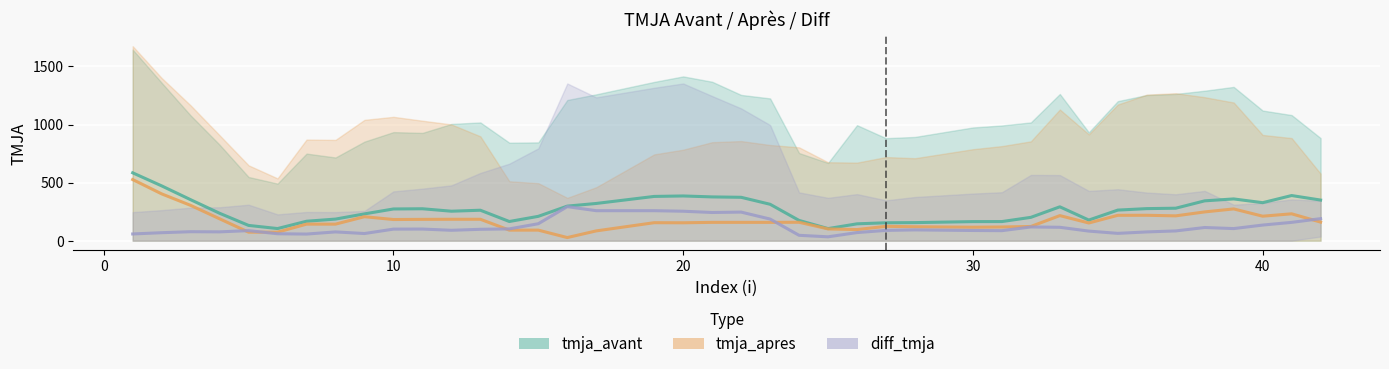

List the series in order of their overall mean, lowest first.

diff_tmja, tmja_apres, tmja_avant